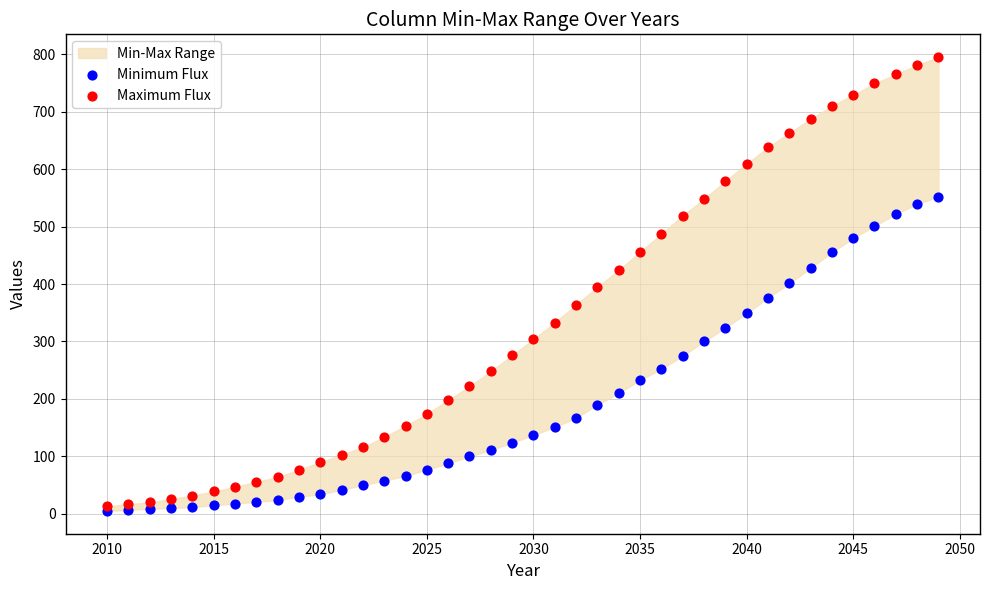

Which series has the widest spread of Y values?

Maximum Flux